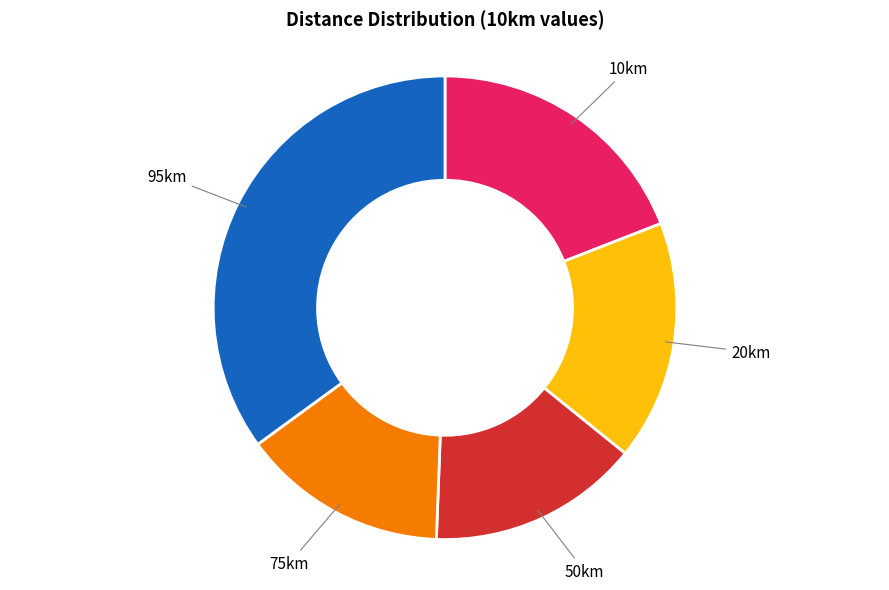

Is there a majority slice in this chart?

No